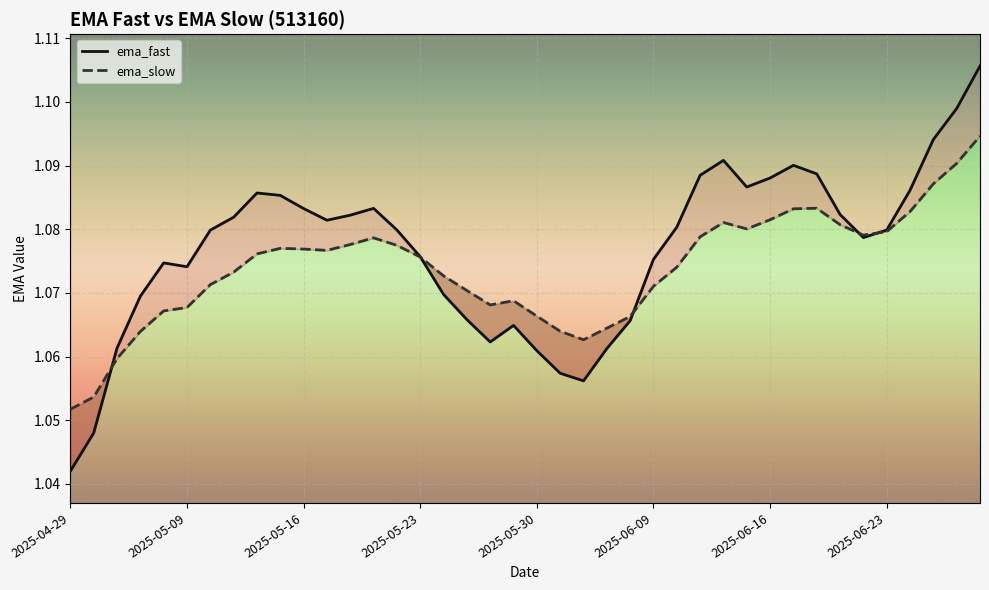

Reading left to right, transcribe all the data shown in this chart.

ema_fast: 1.0	1.0	1.1	1.1	1.1	1.1	1.1	1.1	1.1	1.1	1.1	1.1	1.1	1.1	1.1	1.1	1.1	1.1	1.1	1.1	1.1	1.1	1.1	1.1	1.1	1.1	1.1	1.1	1.1	1.1	1.1	1.1	1.1	1.1	1.1	1.1	1.1	1.1	1.1	1.1
ema_slow: 1.1	1.1	1.1	1.1	1.1	1.1	1.1	1.1	1.1	1.1	1.1	1.1	1.1	1.1	1.1	1.1	1.1	1.1	1.1	1.1	1.1	1.1	1.1	1.1	1.1	1.1	1.1	1.1	1.1	1.1	1.1	1.1	1.1	1.1	1.1	1.1	1.1	1.1	1.1	1.1